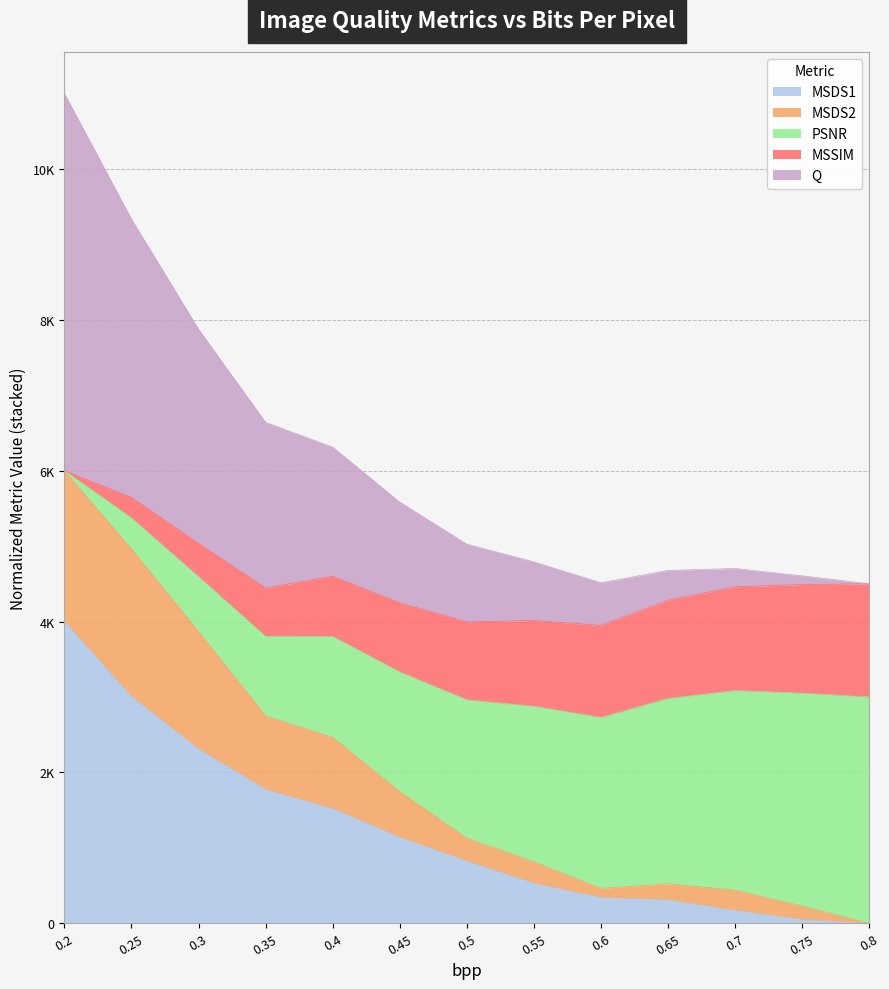

Which series has the largest range (max minus min)?

Q